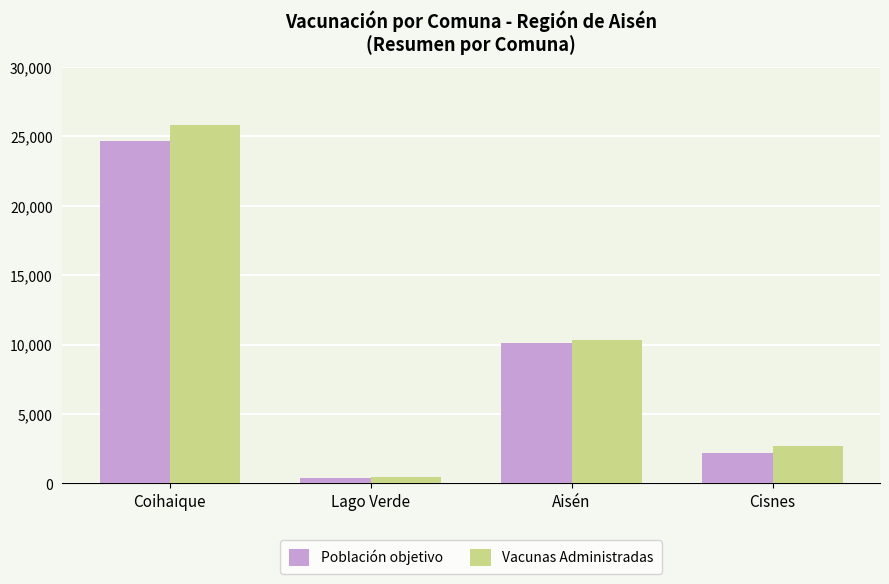

At Coihaique, list the series in order from smallest to largest.

Población objetivo, Vacunas Administradas